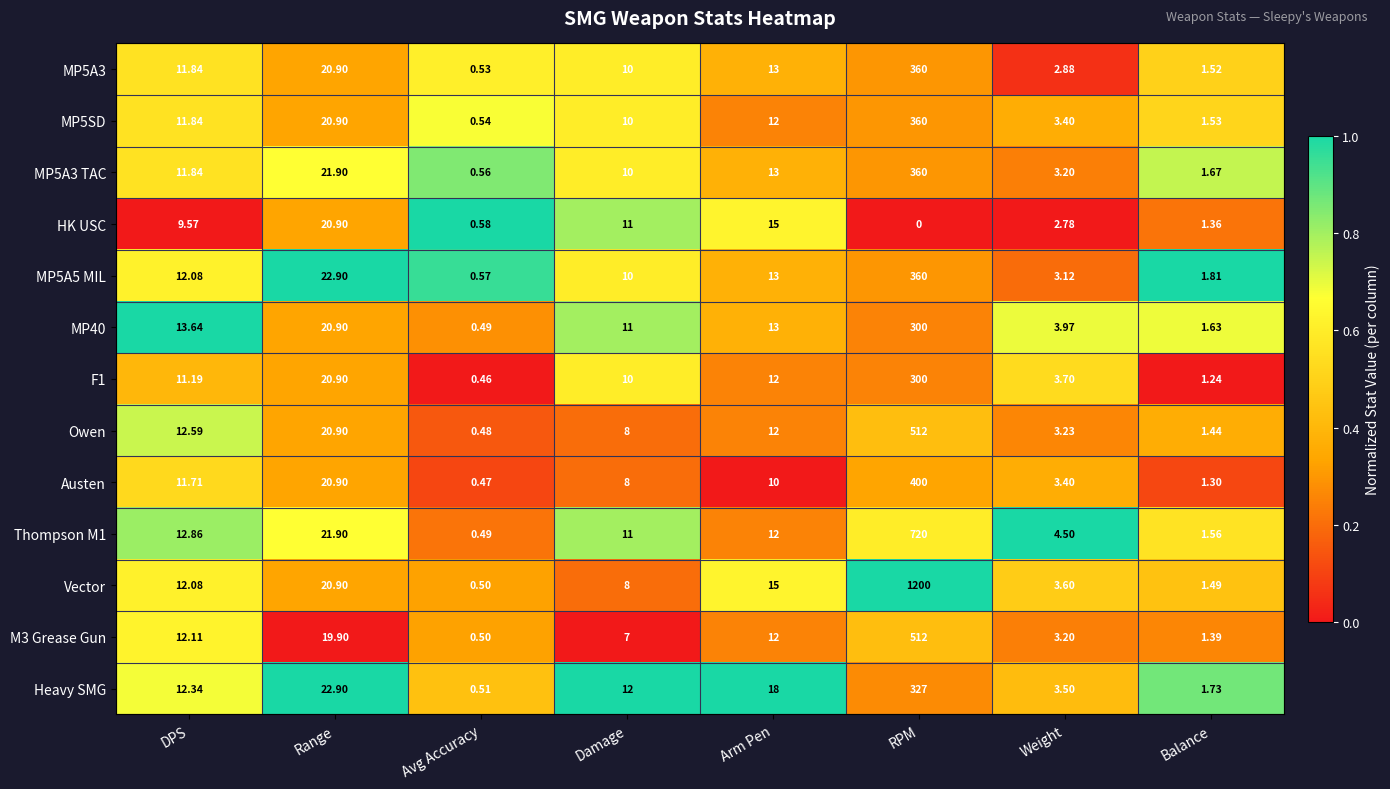

Where does the MP40 series first go above 13?

DPS